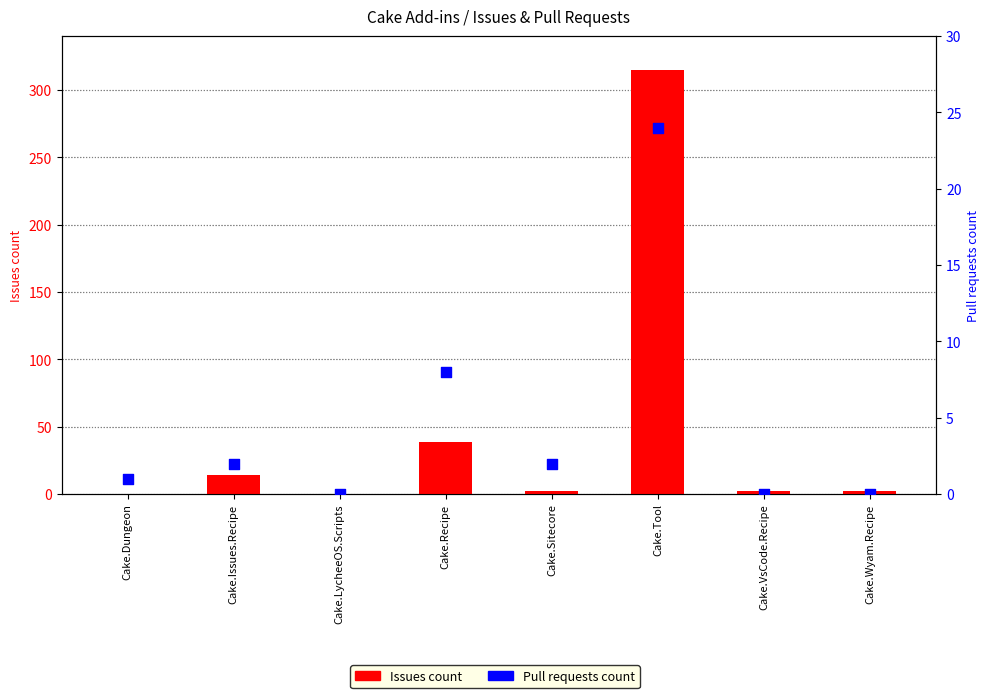

What are all the series names shown in the legend?

Issues count, Pull requests count